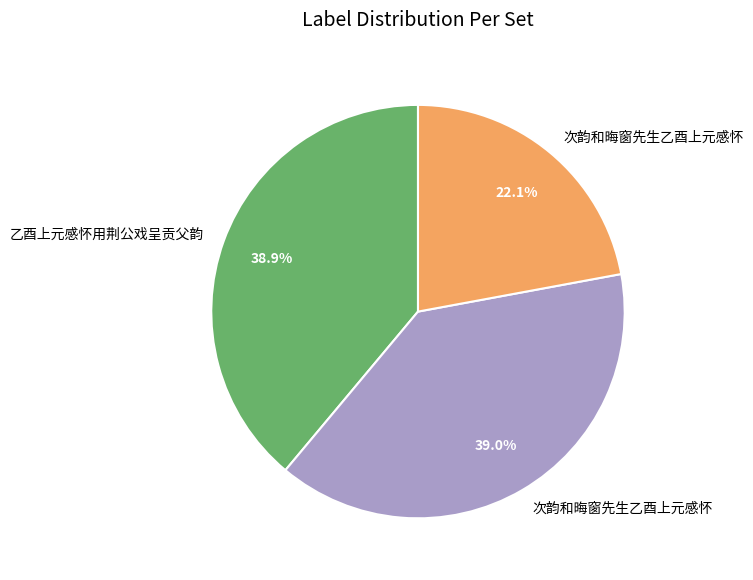

Does any single category account for the majority?

No